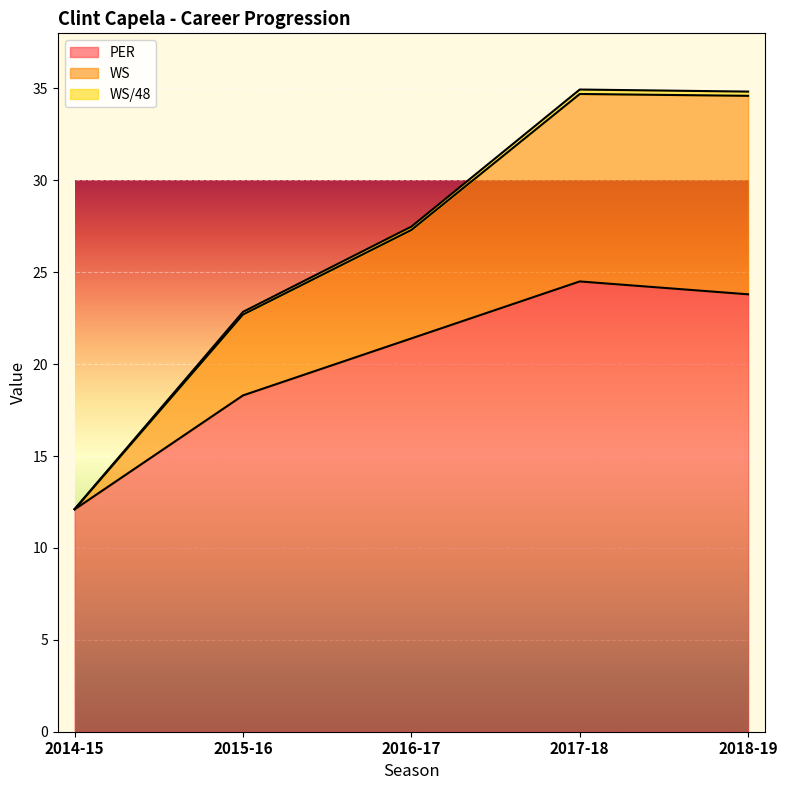

True or false: WS and PER cross at least once.

False